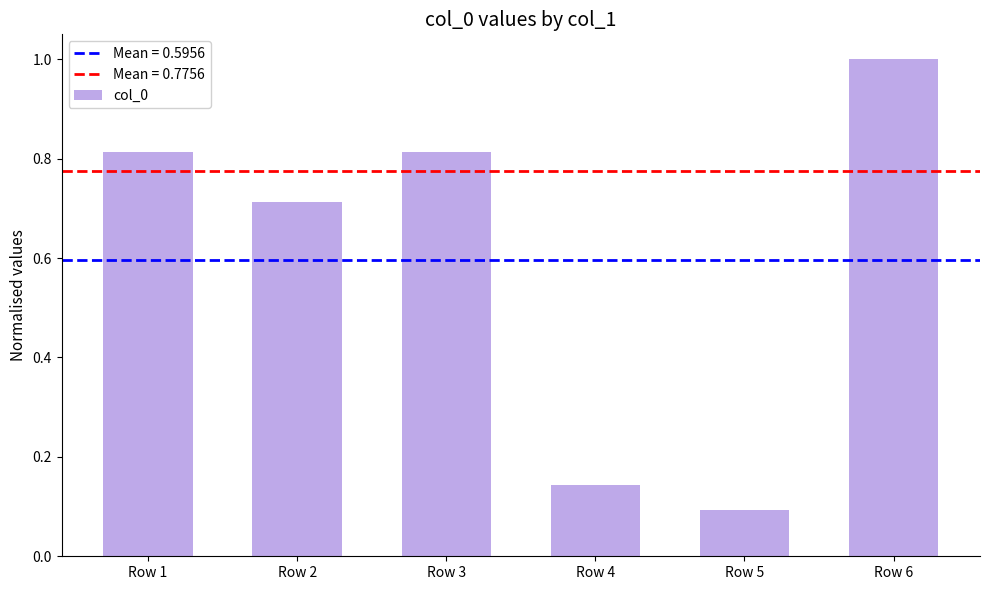

Is it true that the value at Row 3 is 1.1?

False